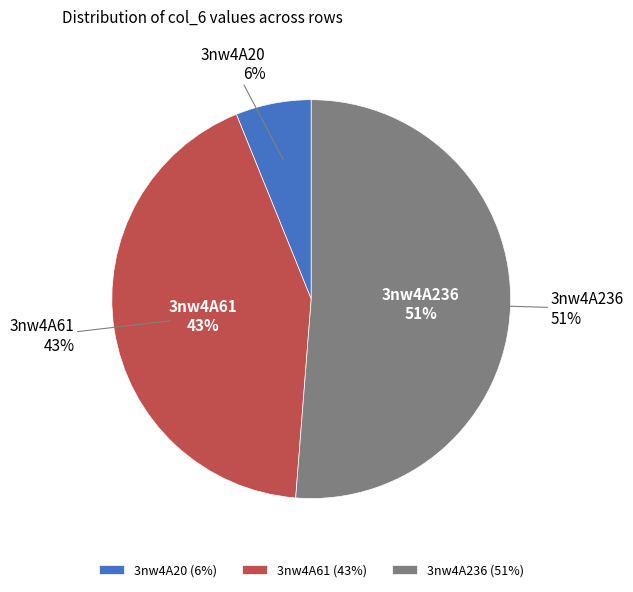

To the nearest percent, what is the difference between the 3nw4A61 and 3nw4A20 slice percentages?

37%